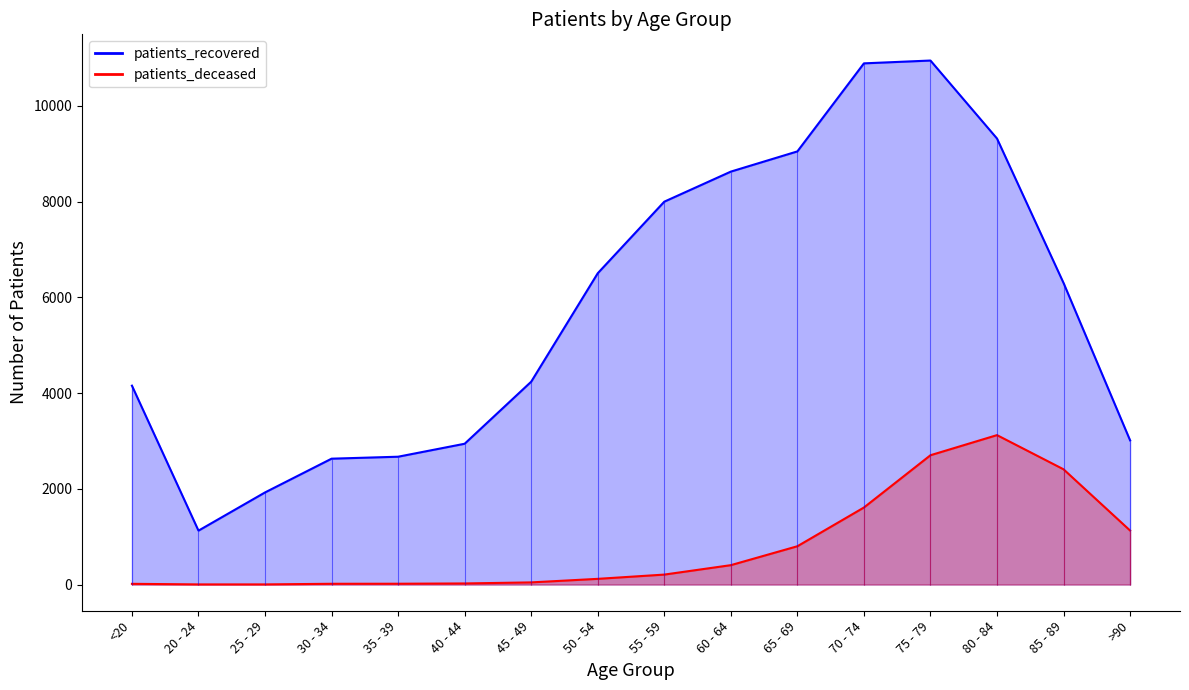

Reading right to left, extract all data points from this chart.

patients_deceased: >90=1128	85 - 89=2407	80 - 84=3121	75 - 79=2701	70 - 74=1609	65 - 69=800	60 - 64=405	55 - 59=208	50 - 54=119	45 - 49=45	40 - 44=23	35 - 39=17	30 - 34=16	25 - 29=3	20 - 24=3	<20=15
patients_recovered: >90=3012	85 - 89=6299	80 - 84=9316	75 - 79=10945	70 - 74=10886	65 - 69=9047	60 - 64=8625	55 - 59=7997	50 - 54=6502	45 - 49=4237	40 - 44=2941	35 - 39=2670	30 - 34=2629	25 - 29=1924	20 - 24=1126	<20=4154